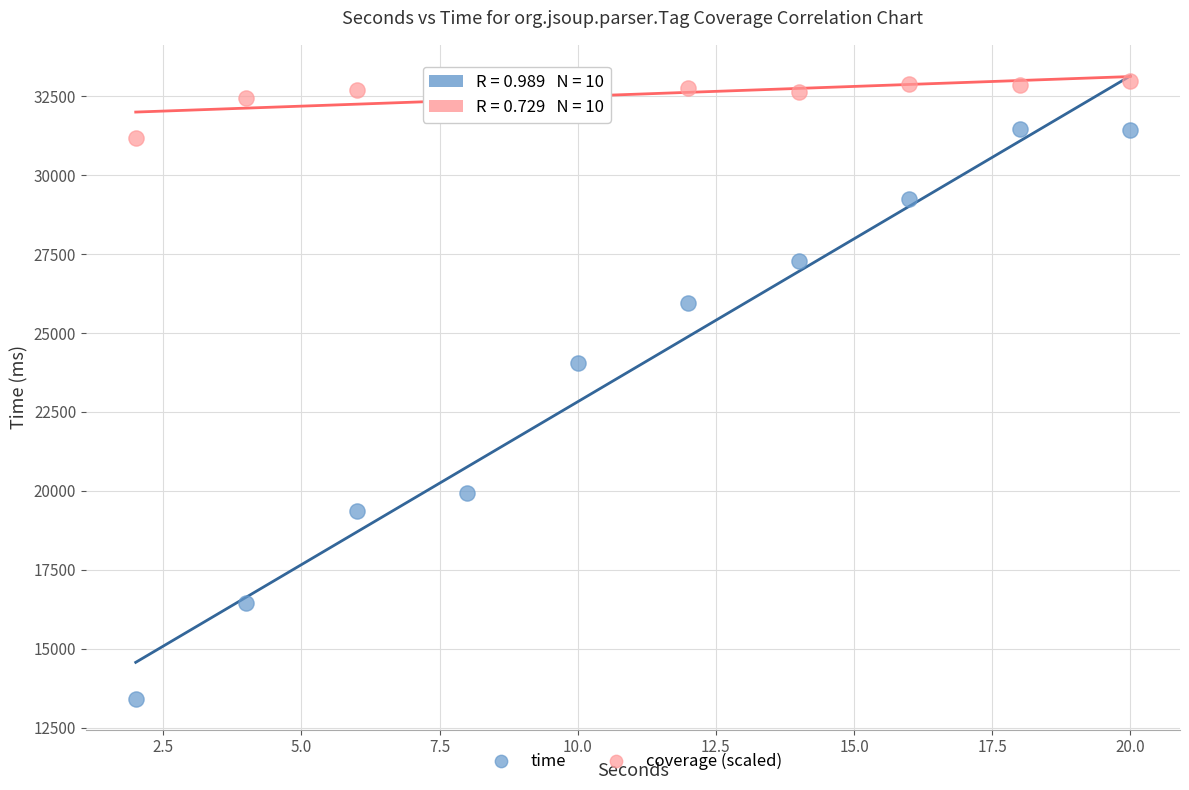

Across all data points, what is the range of Y values (max minus min)?

19556.8